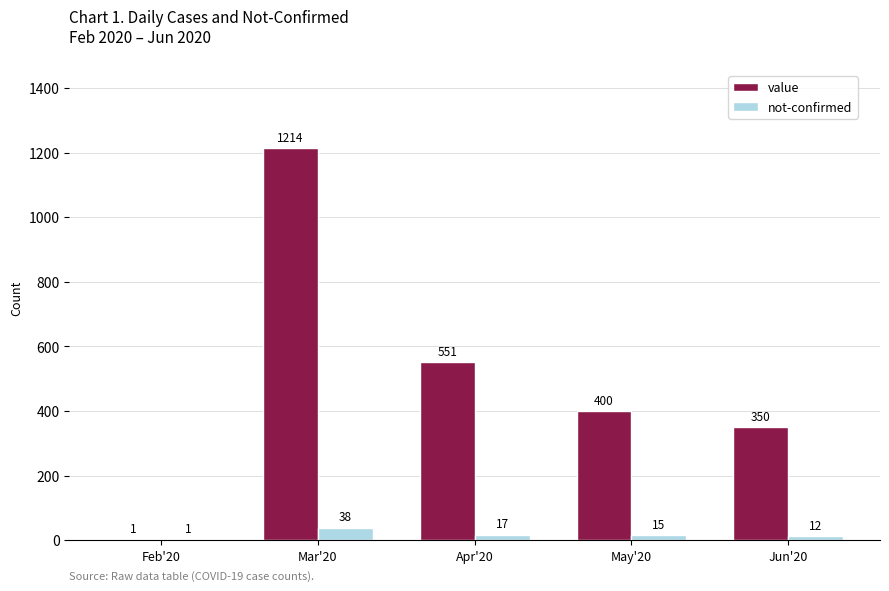

Reading left to right, transcribe all the data shown in this chart.

value: Feb'20=1	Mar'20=1214	Apr'20=551	May'20=400	Jun'20=350
not-confirmed: Feb'20=1	Mar'20=38	Apr'20=17	May'20=15	Jun'20=12